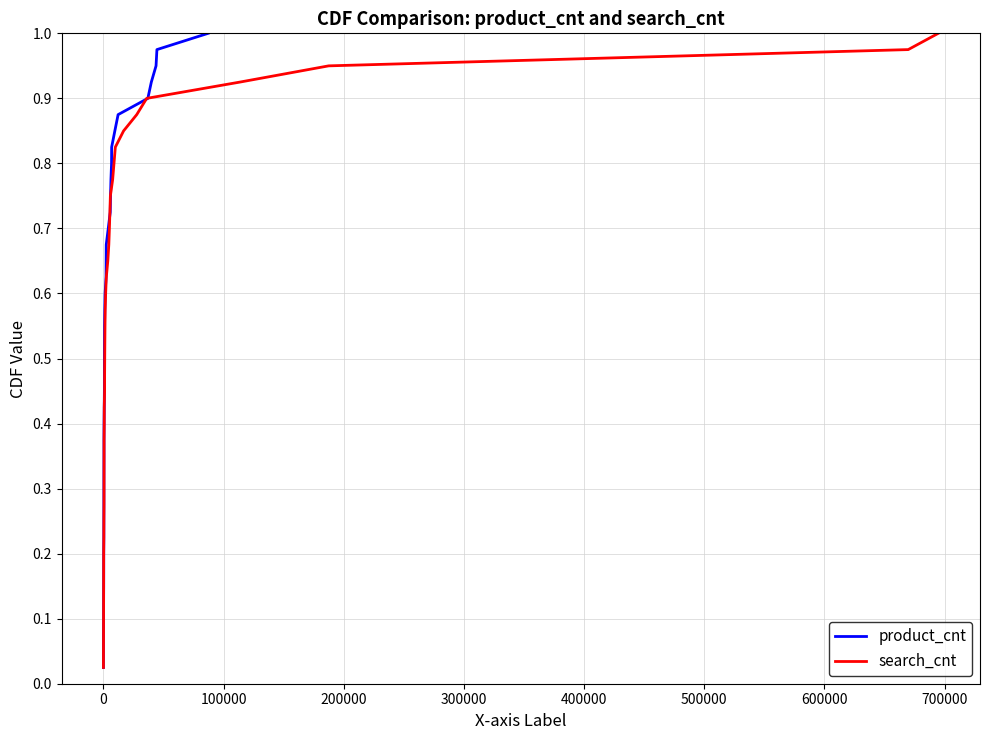

Count the number of categories in the chart.

40